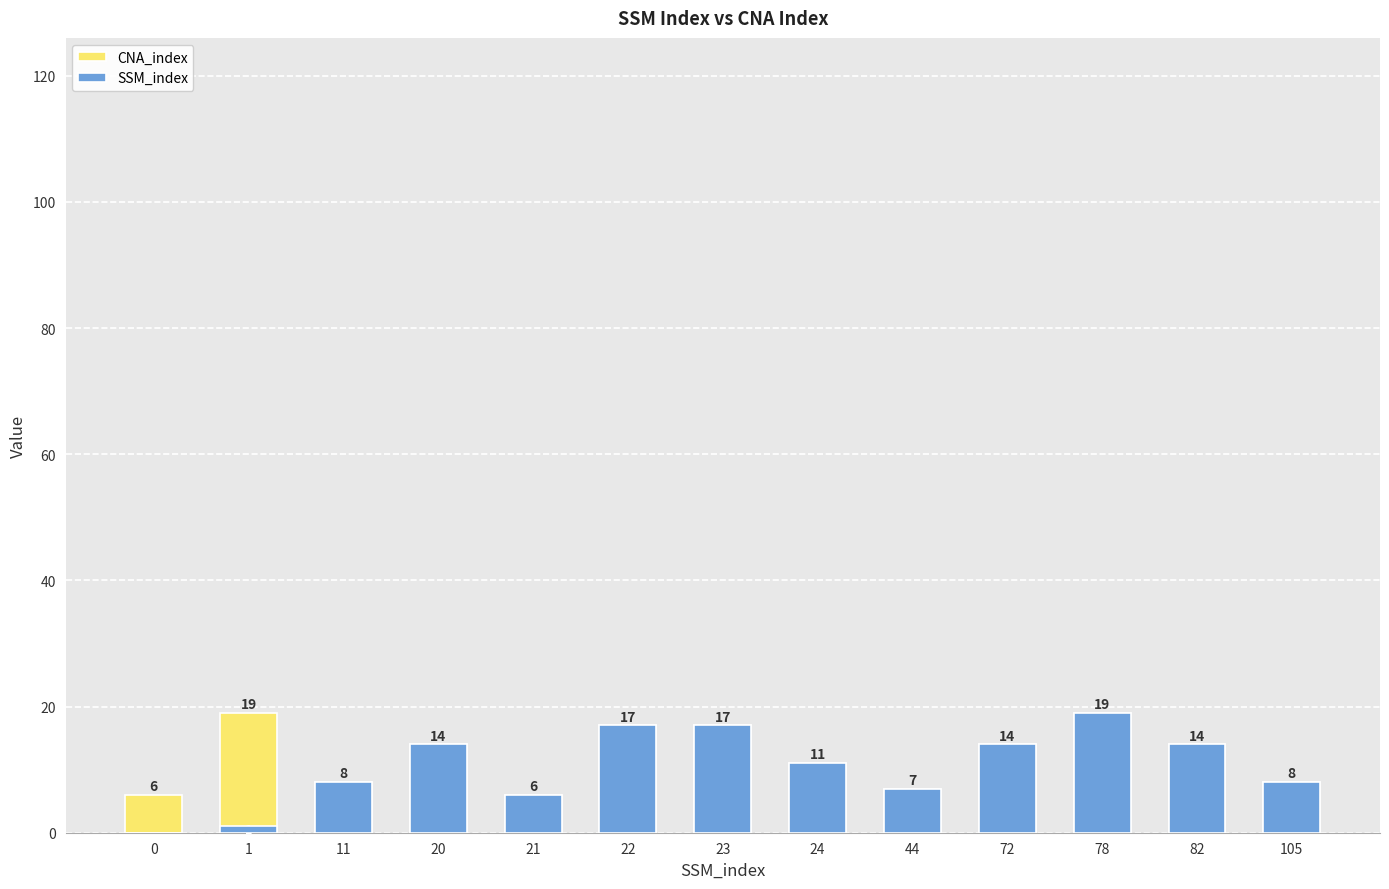

How many values in the SSM_index series are below 11?

6